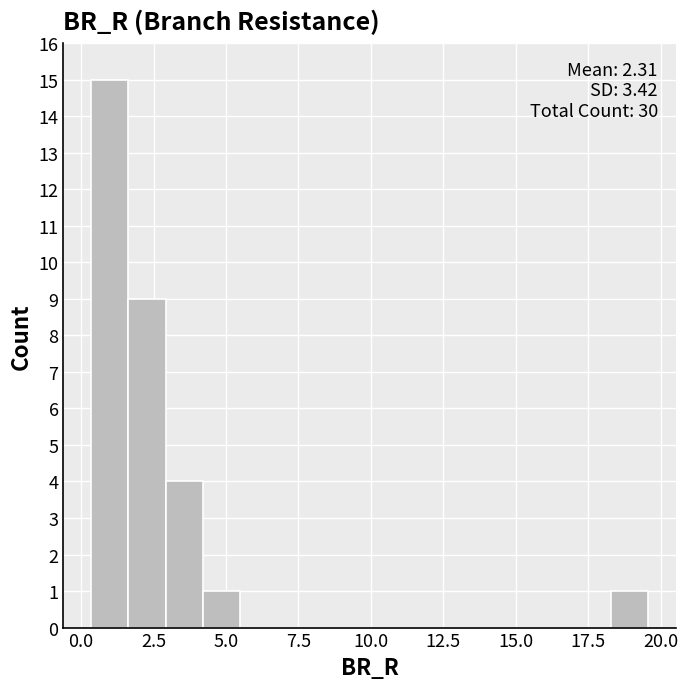

Read against the x-axis, roughly where is the centre of the tallest bar?

1.0